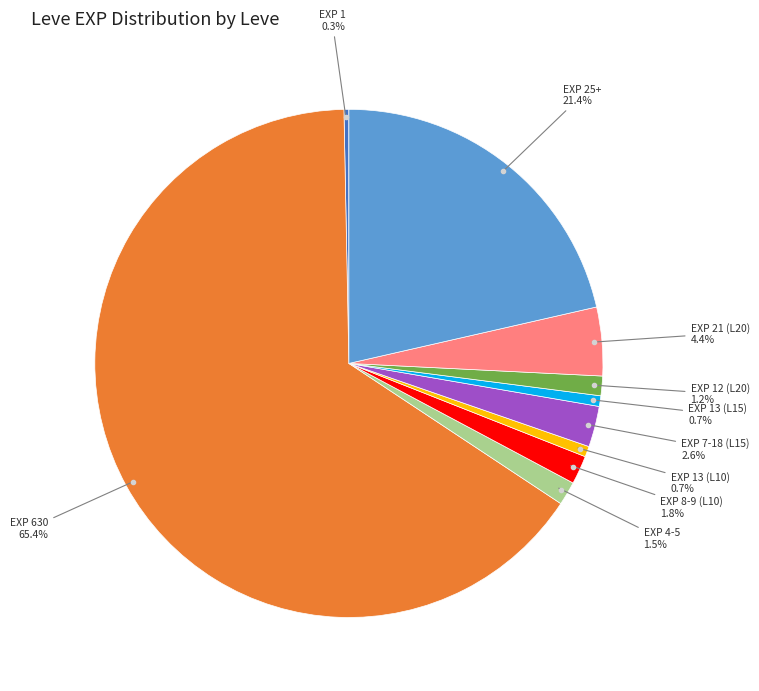

Is there a majority slice in this chart?

Yes